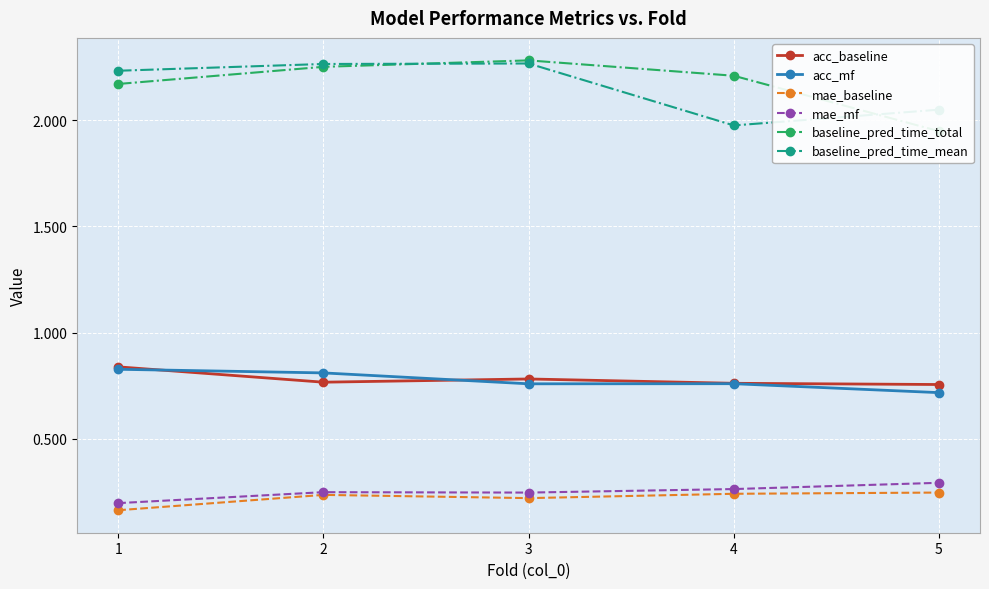

At which label is acc_baseline closest to 0?

5